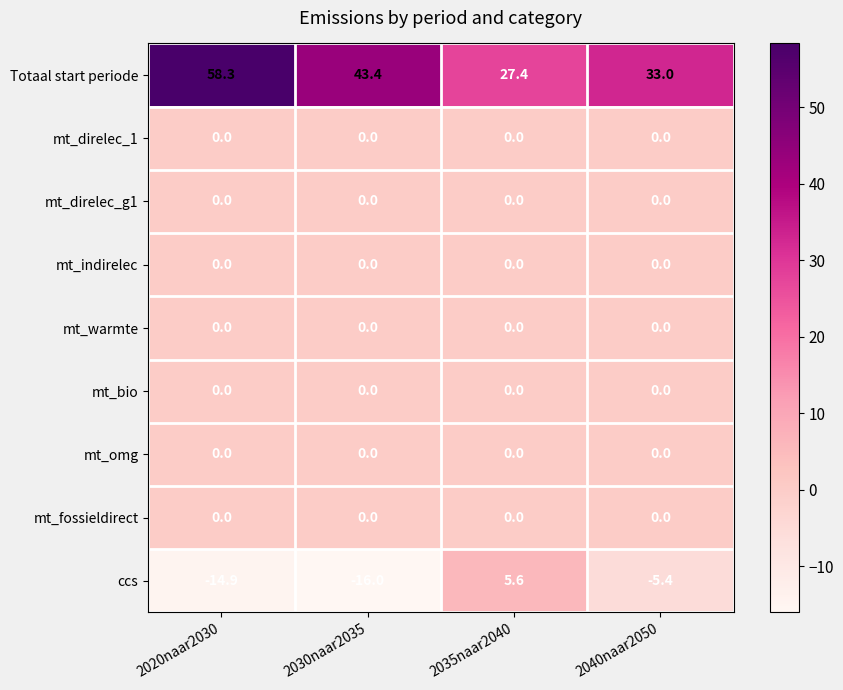

How many series are shown in this chart?

9